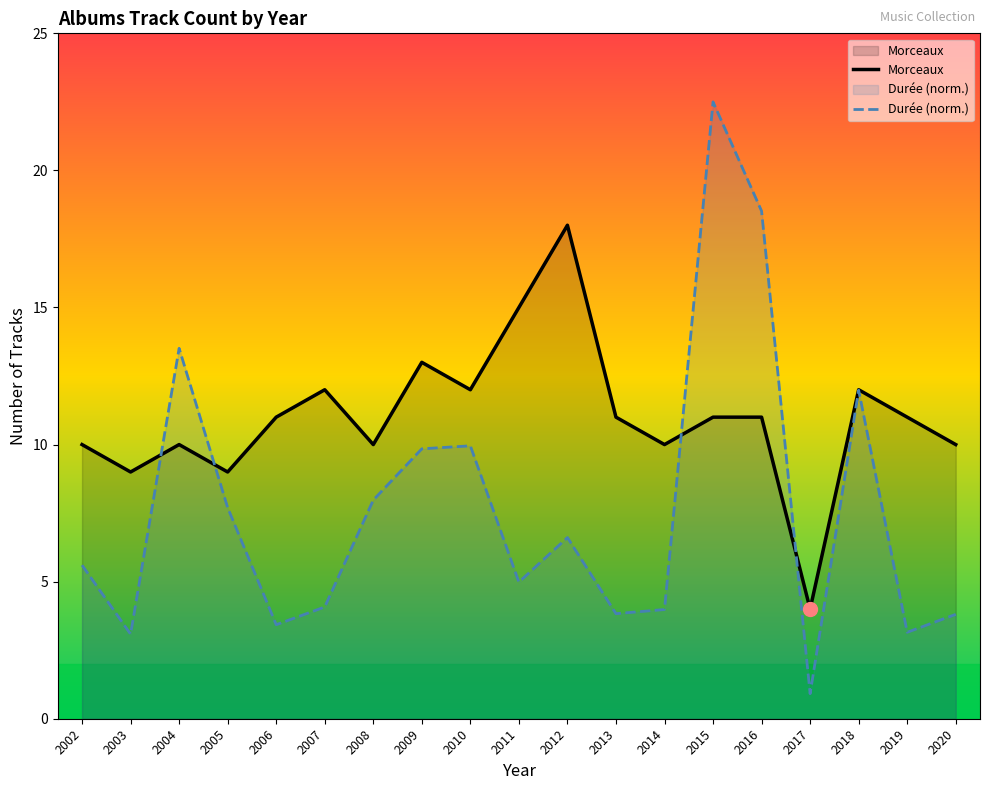

What is the minimum value for Durée (norm.)?

0.9